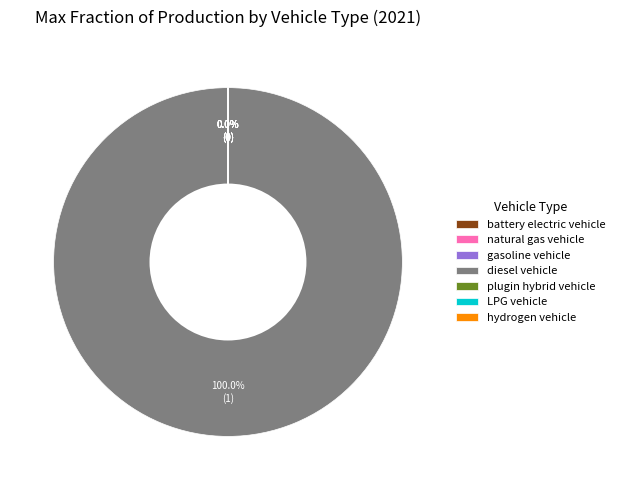

Between plugin hybrid vehicle and natural gas vehicle, which is larger?

plugin hybrid vehicle